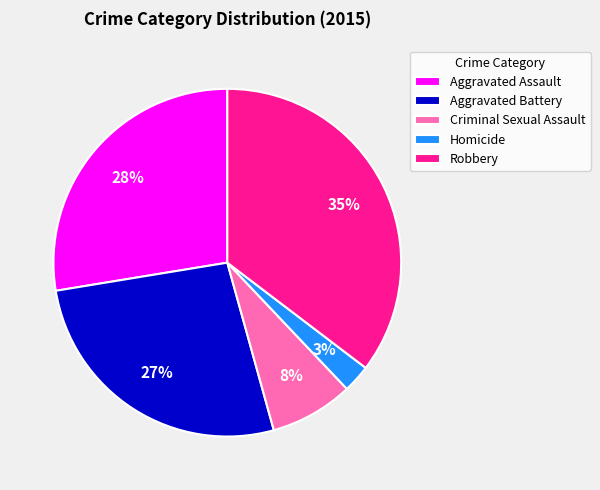

Which slice is the largest?

Robbery